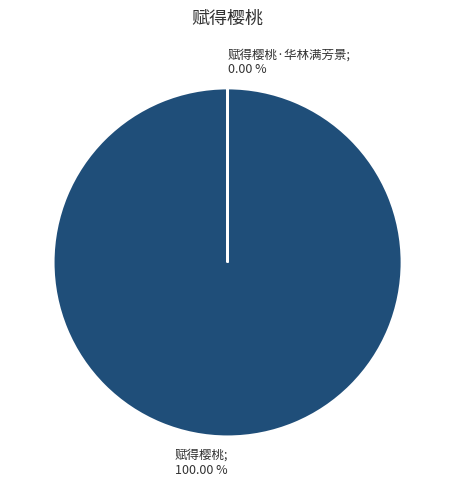

To the nearest percent, what percentage of the pie is 赋得樱桃?

100%